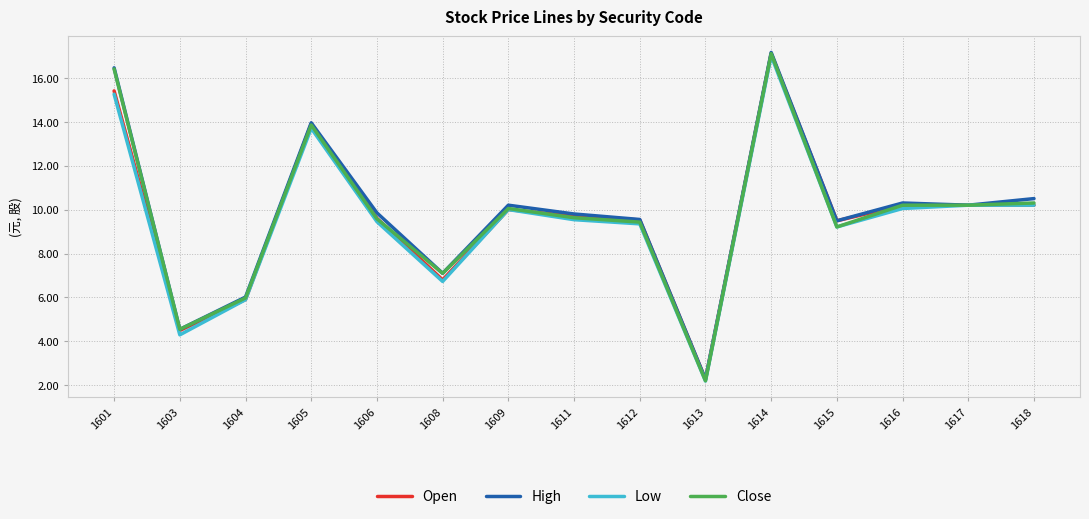

At which category is the sum across all series the highest?

1614